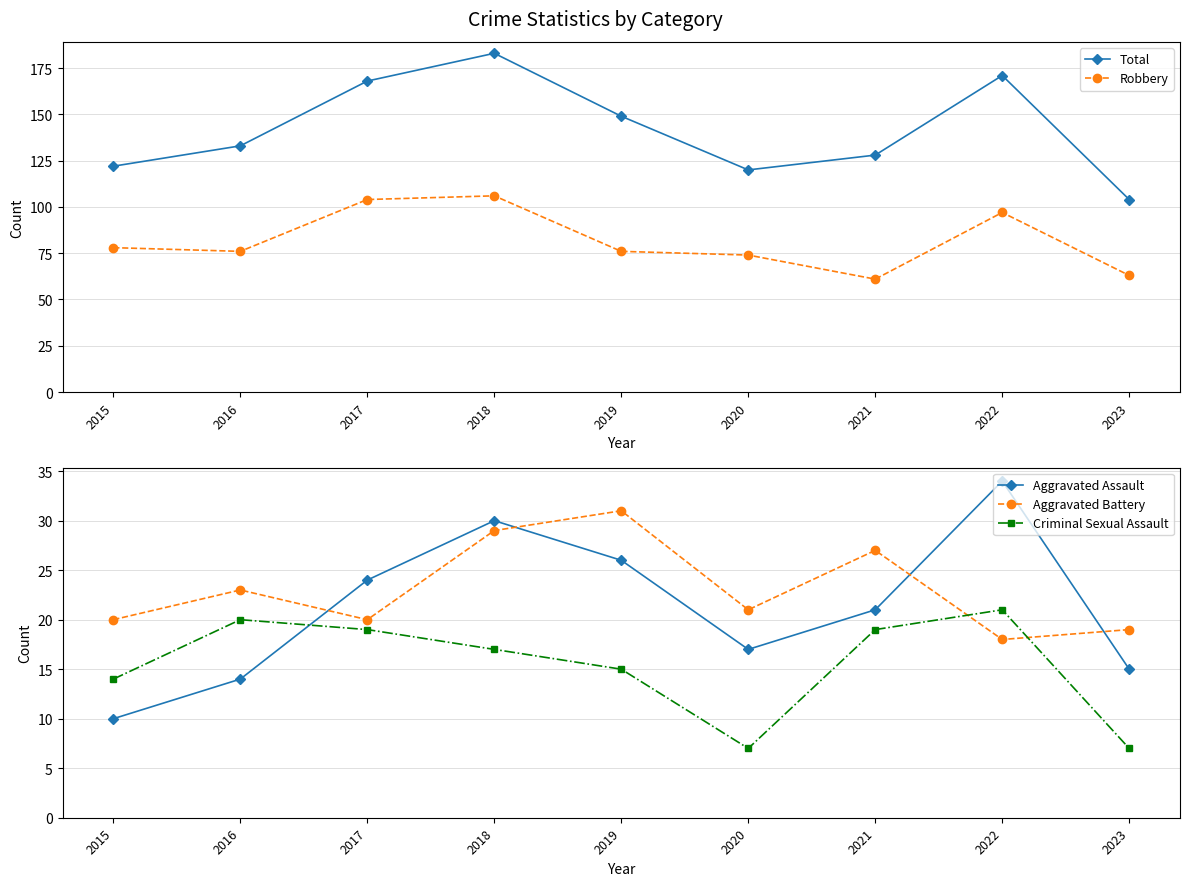

What is the smallest value displayed?

7